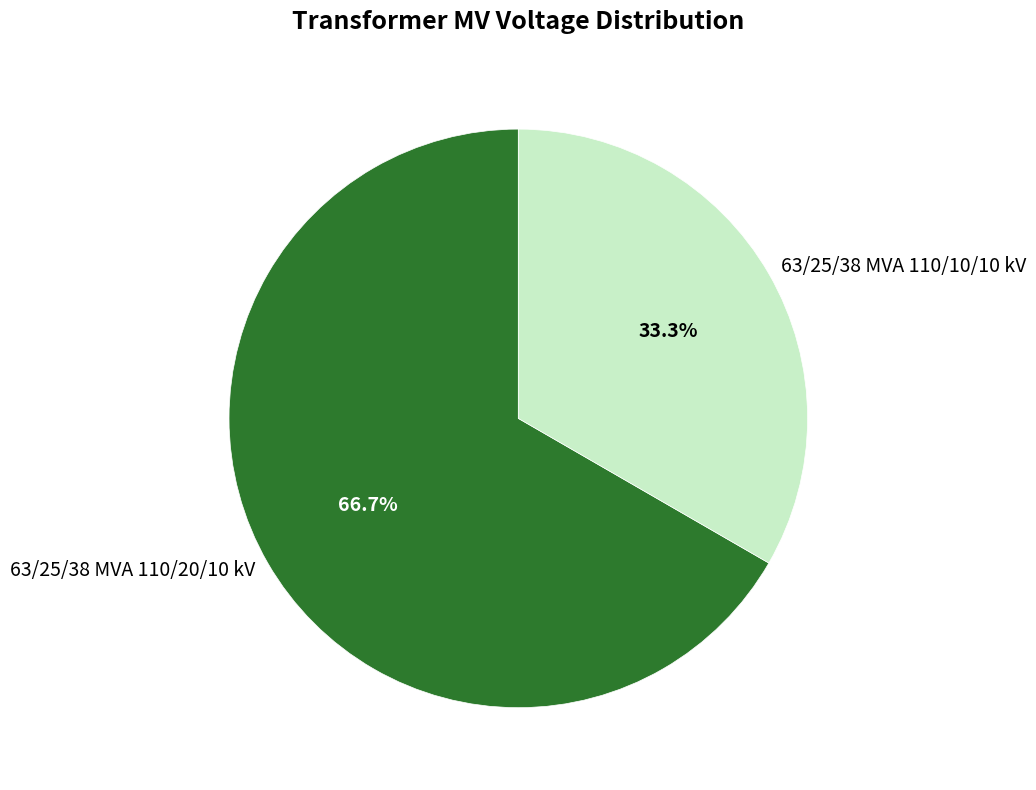

Is it true that 63/25/38 MVA 110/10/10 kV is 27% of the pie?

False